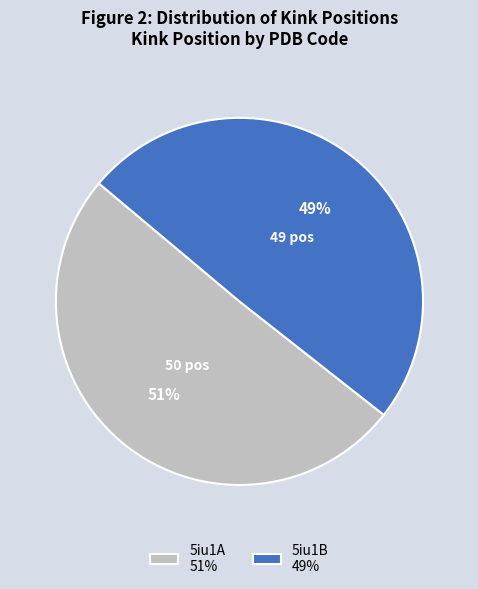

Does 5iu1B represent more than half of the total?

No